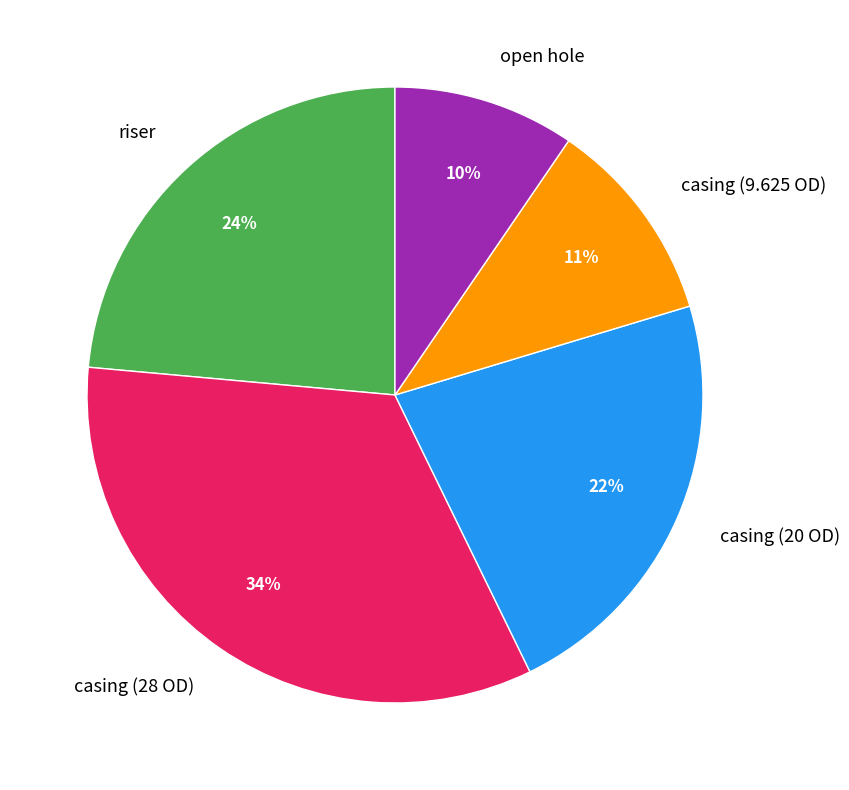

Which has a higher value, casing (28 OD) or open hole?

casing (28 OD)